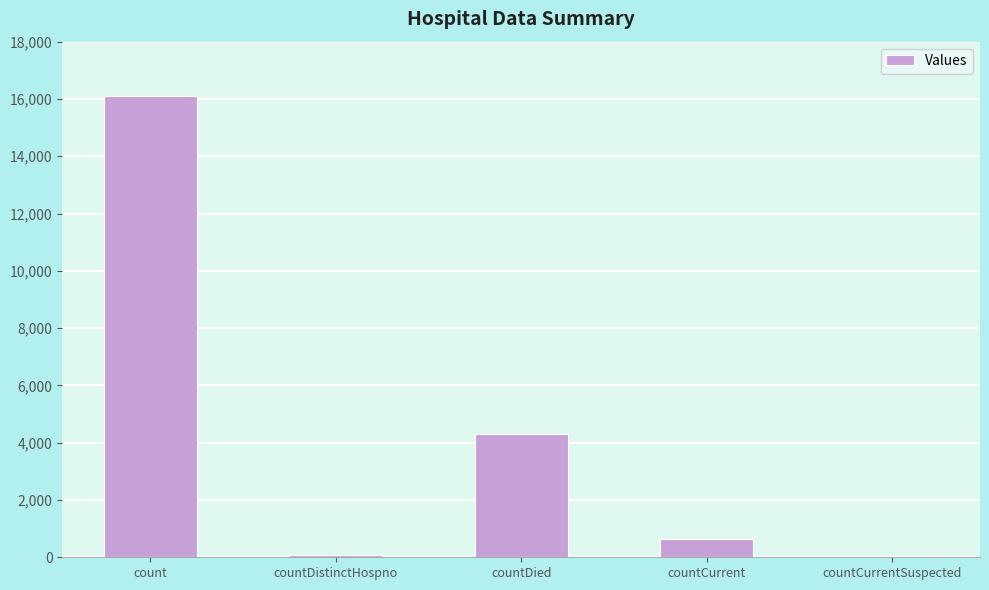

Count the number of categories in the chart.

5